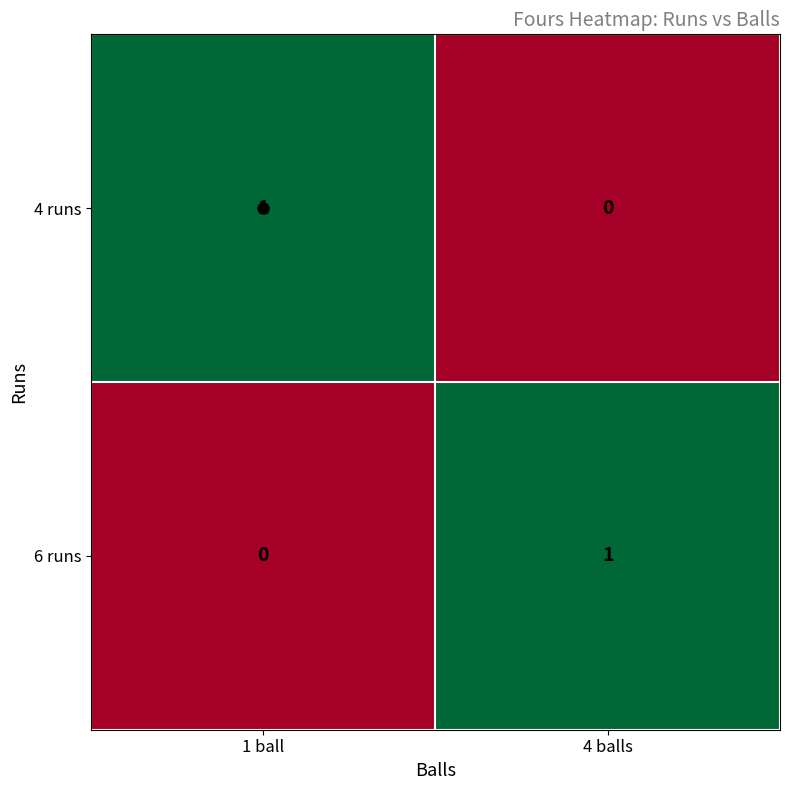

At which label does 6 runs reach its minimum?

1 ball